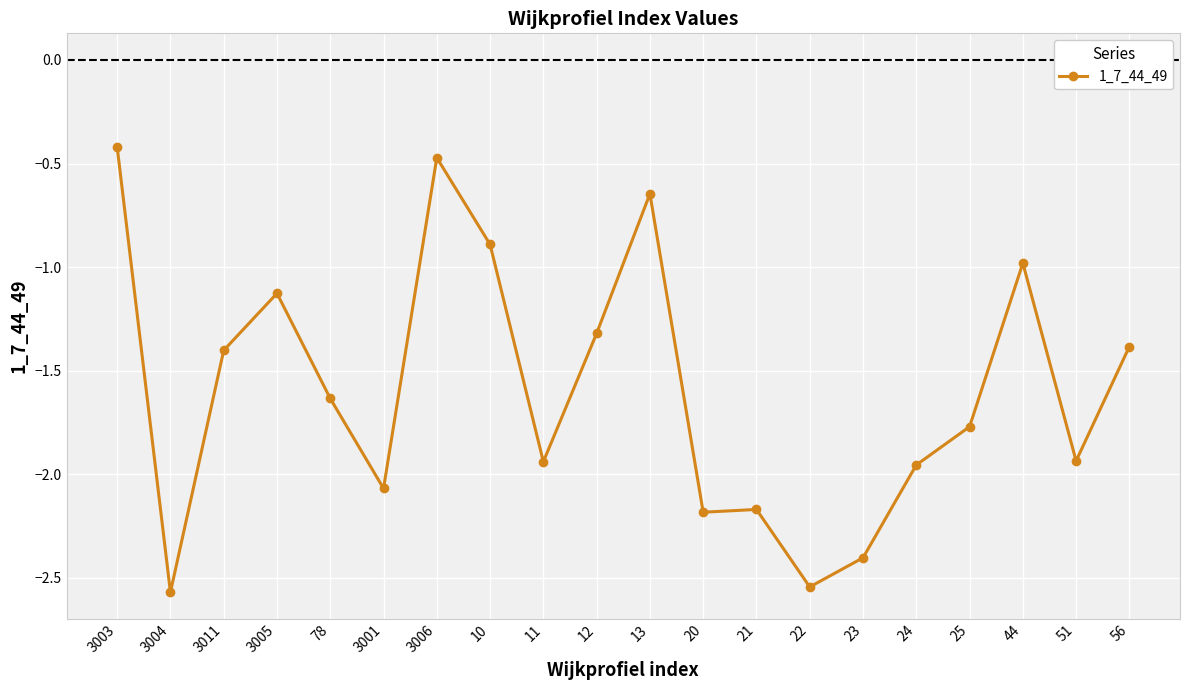

What is the sum of the values at 3001 and 3005?

-3.2